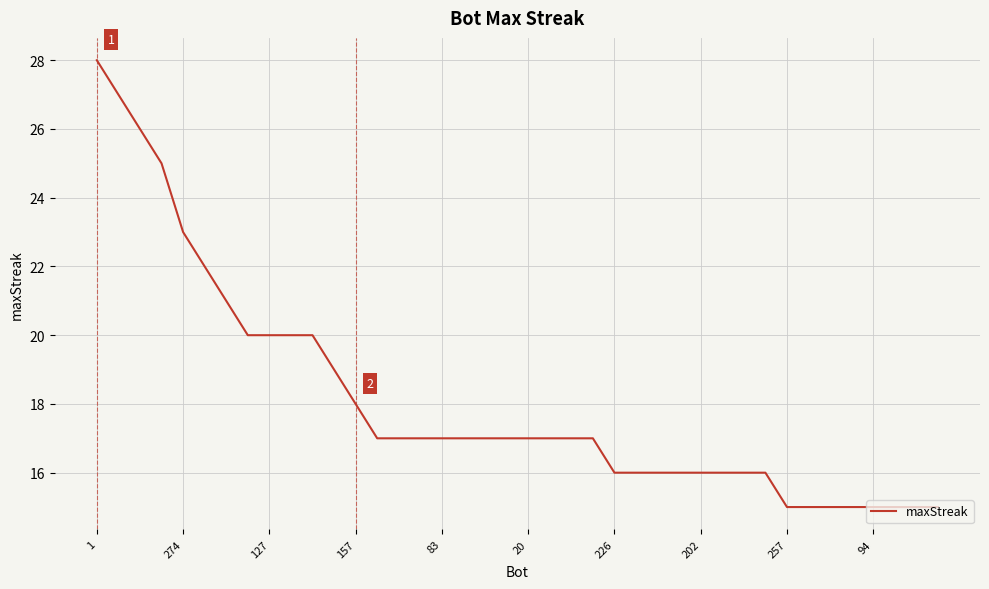

What is the minimum value shown in the chart?

15